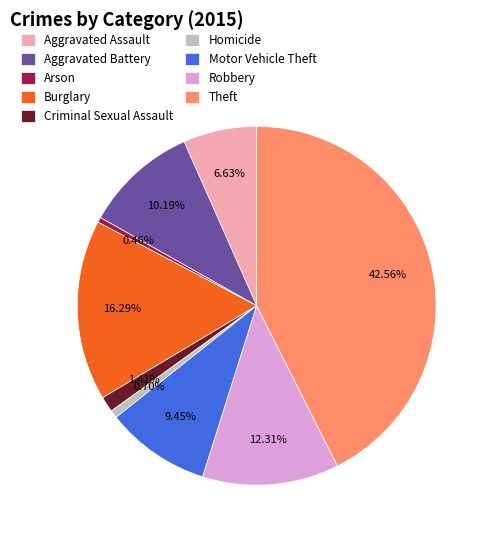

Approximately how many times larger is the value at Motor Vehicle Theft compared to Criminal Sexual Assault?

6.7